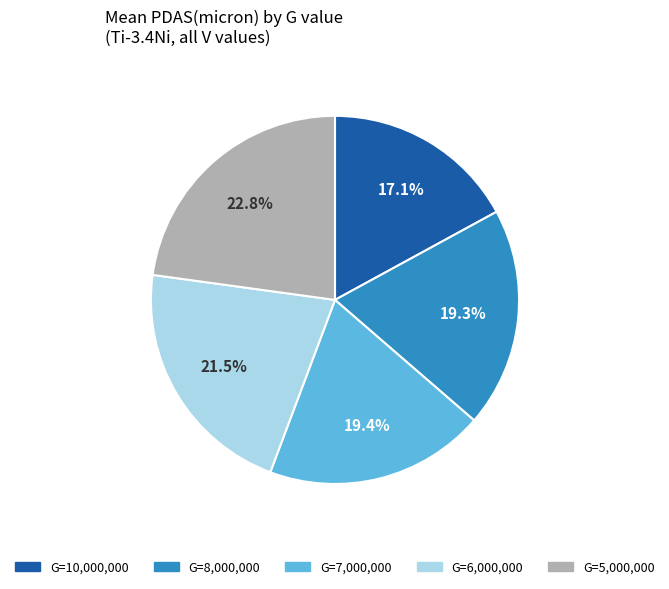

How many slices are in this pie chart?

5